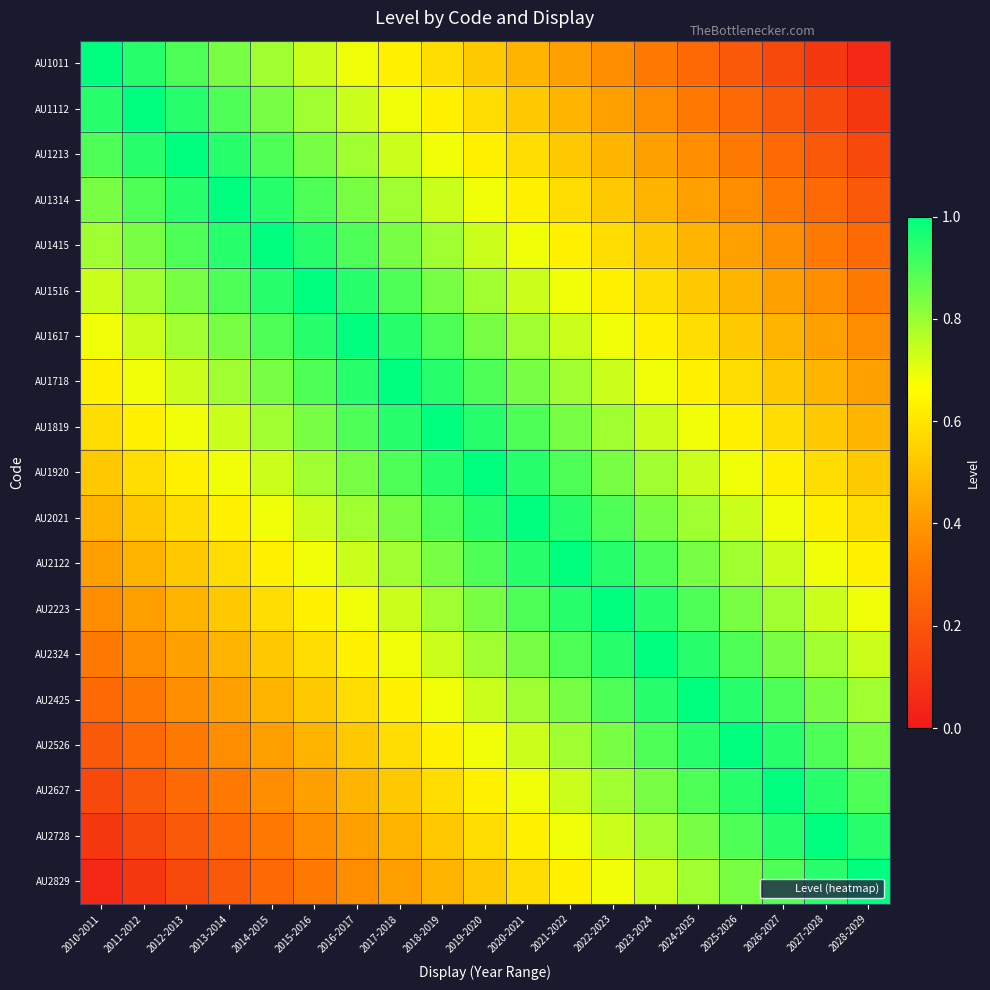

At how many categories does at least one series exceed 0?

19